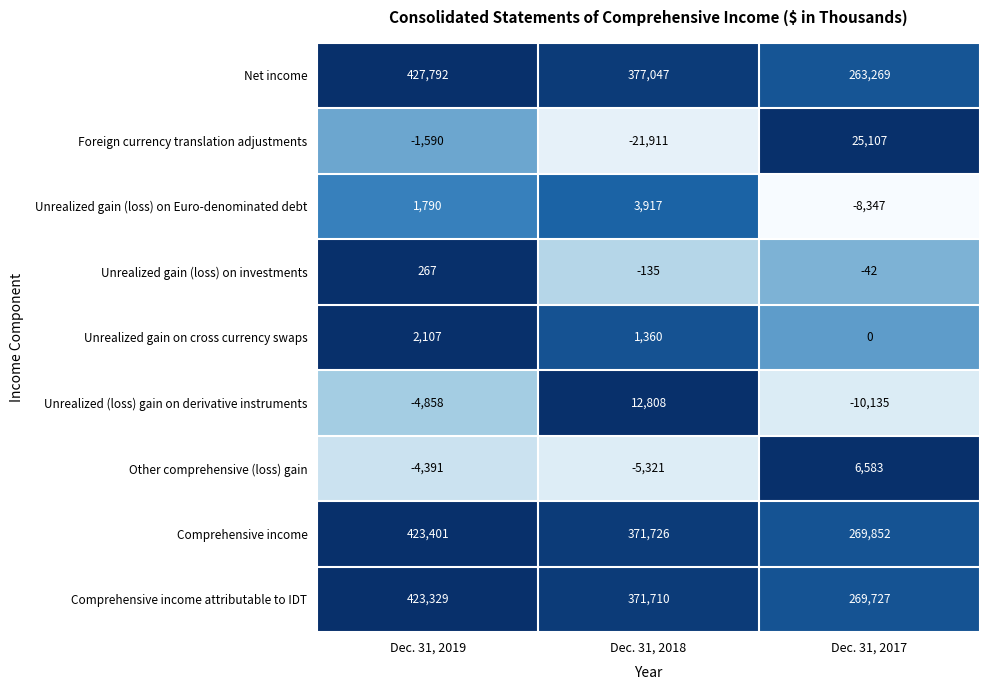

Read the Unrealized gain (loss) on Euro-denominated debt value at Dec. 31, 2018.

3917